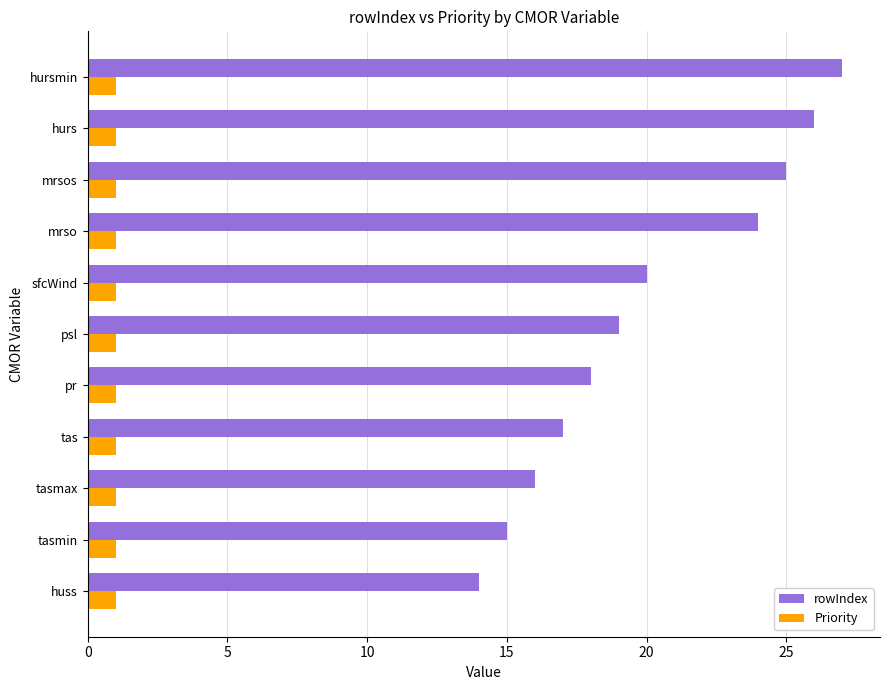

What is the difference between the highest and lowest values at hursmin?

26